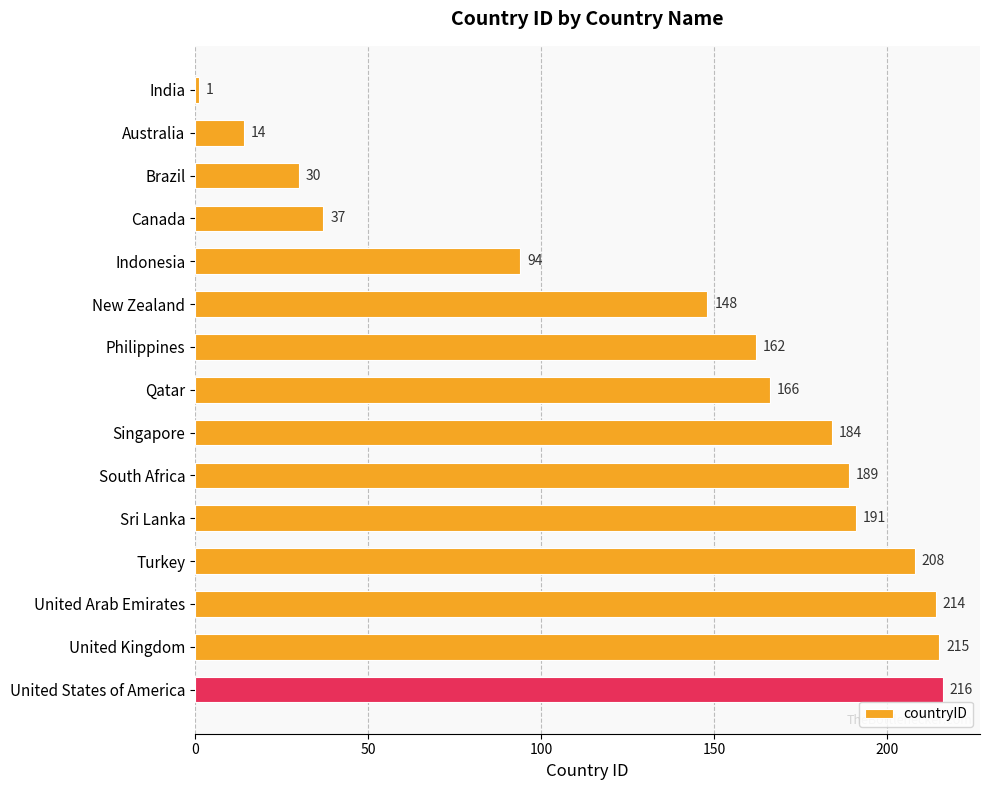

What is the maximum value shown in the chart?

216